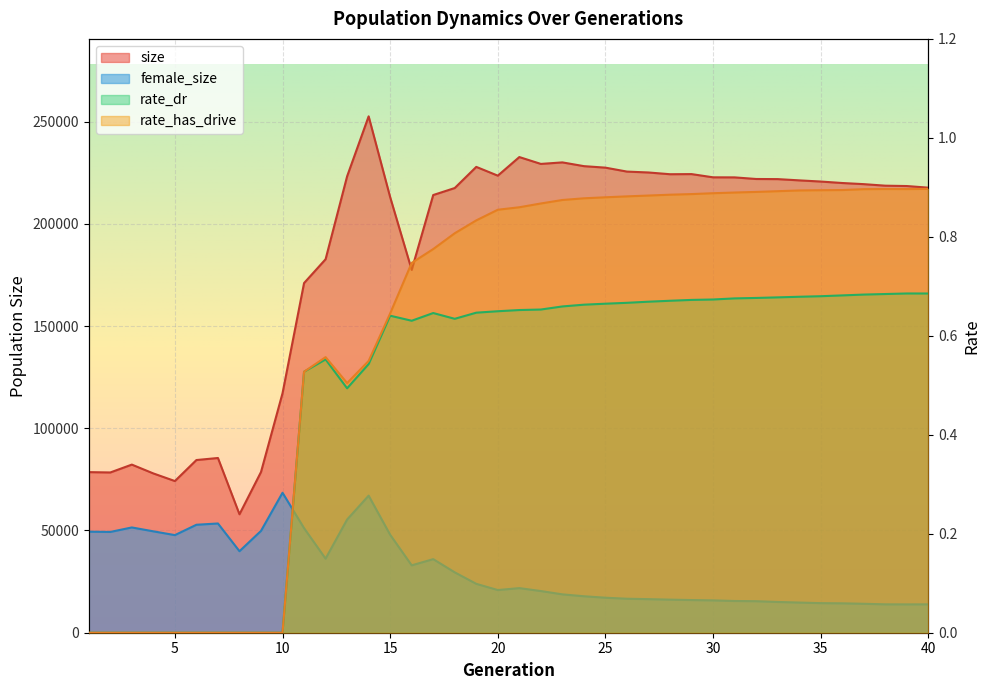

What is the average value of the female_size series?

30878.7